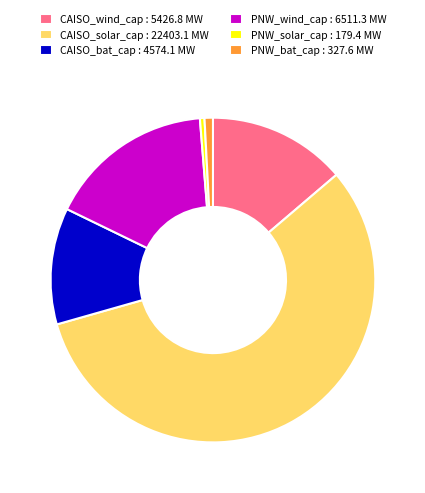

Which has a higher value, PNW_wind_cap : 6511.3 MW or CAISO_wind_cap : 5426.8 MW?

PNW_wind_cap : 6511.3 MW